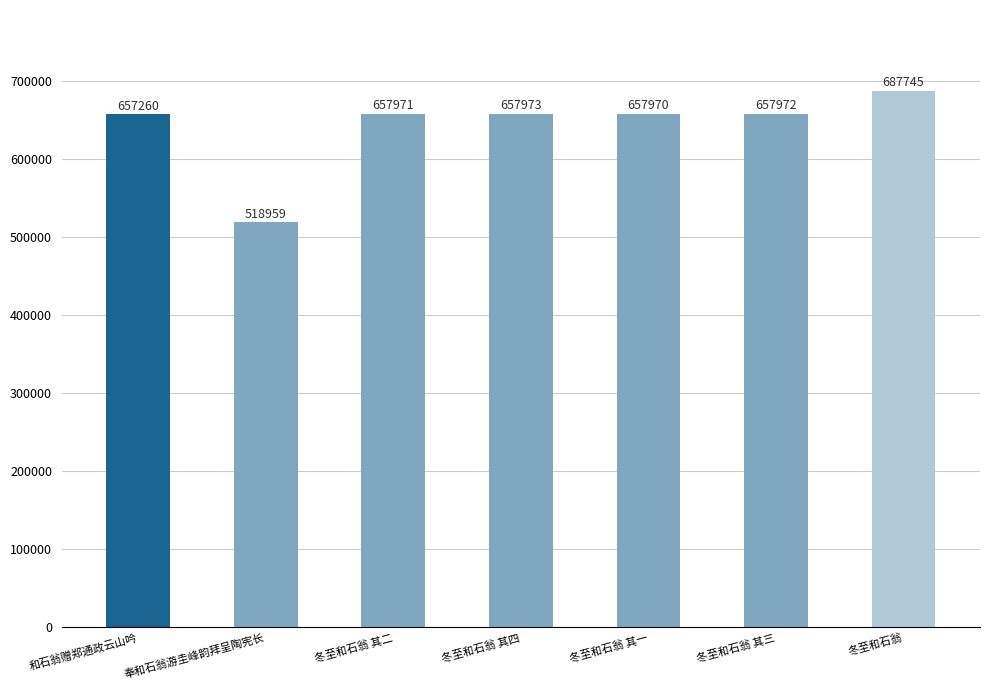

Reading left to right, transcribe all the data shown in this chart.

657260	518959	657971	657973	657970	657972	687745